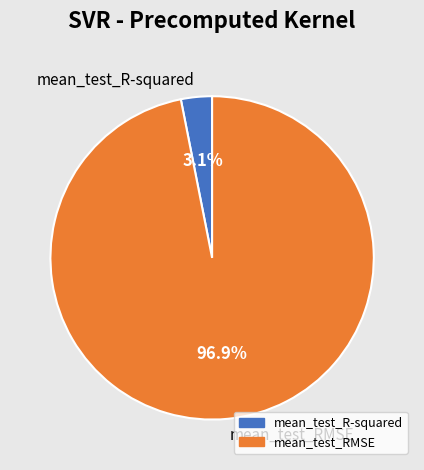

To the nearest percent, what is the combined percentage of mean_test_R-squared and mean_test_RMSE?

100%